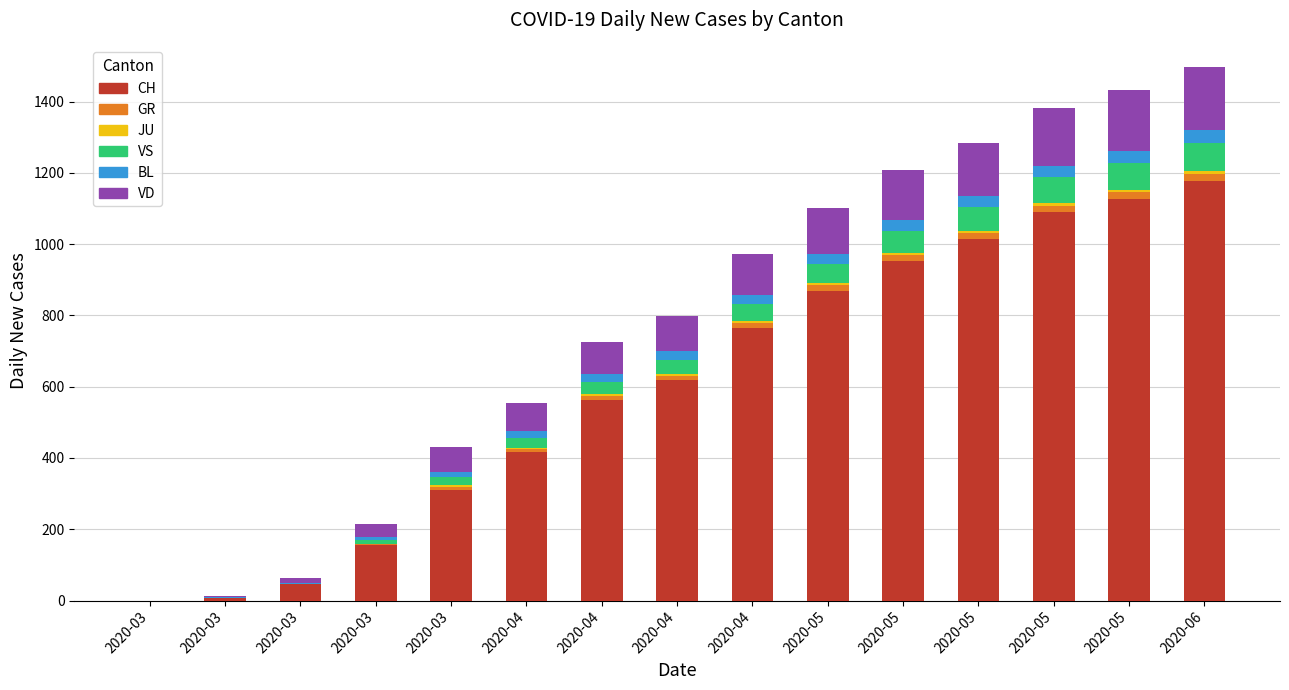

Count the number of data series in this chart.

6